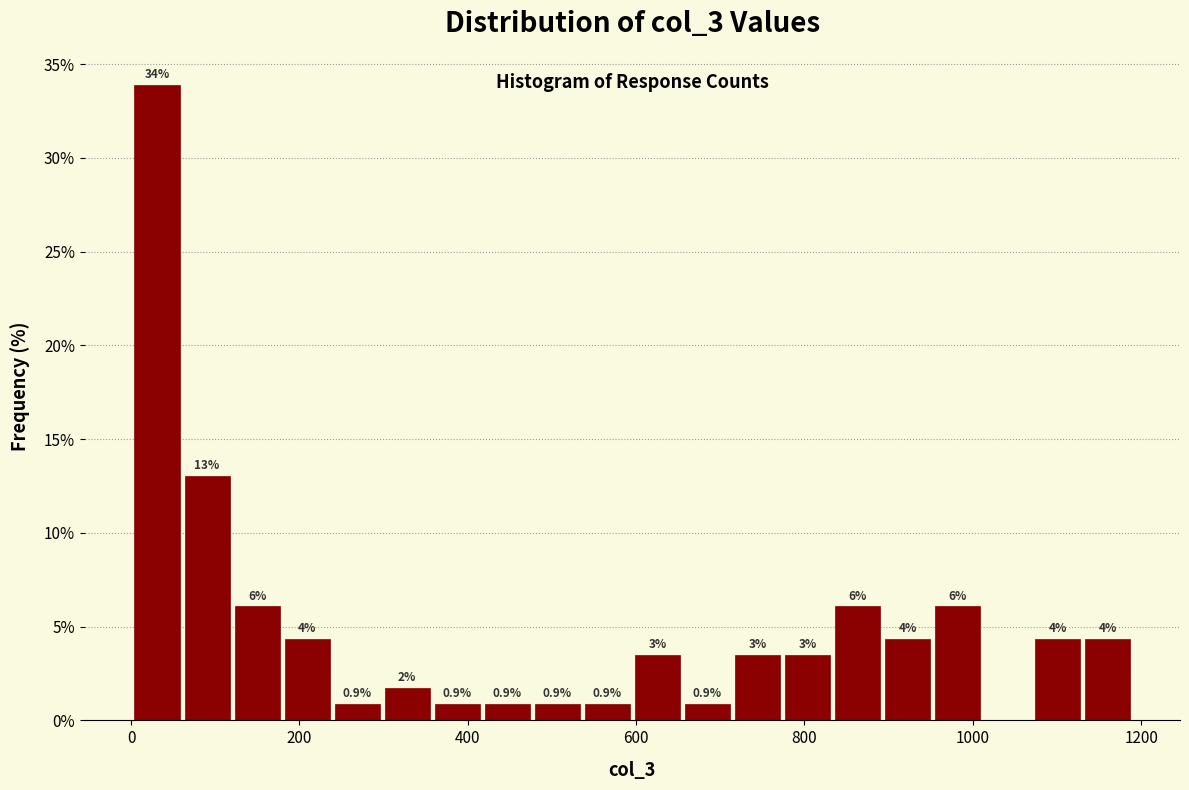

Around what value on the x-axis is the tallest bar? Give the approximate position of its centre, as read against the axis.

40